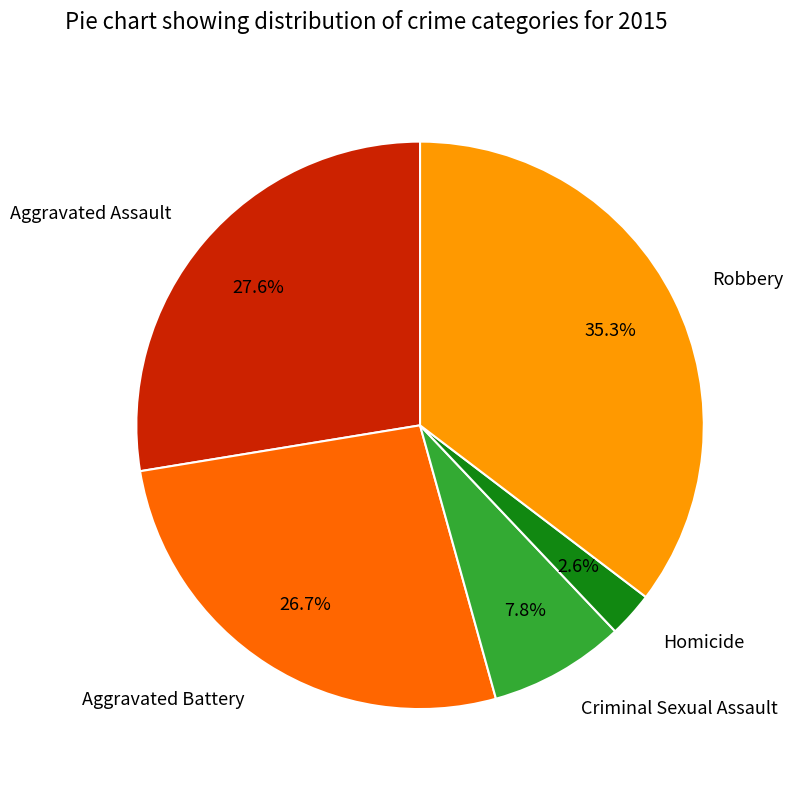

To the nearest percent, what portion does Criminal Sexual Assault represent?

8%